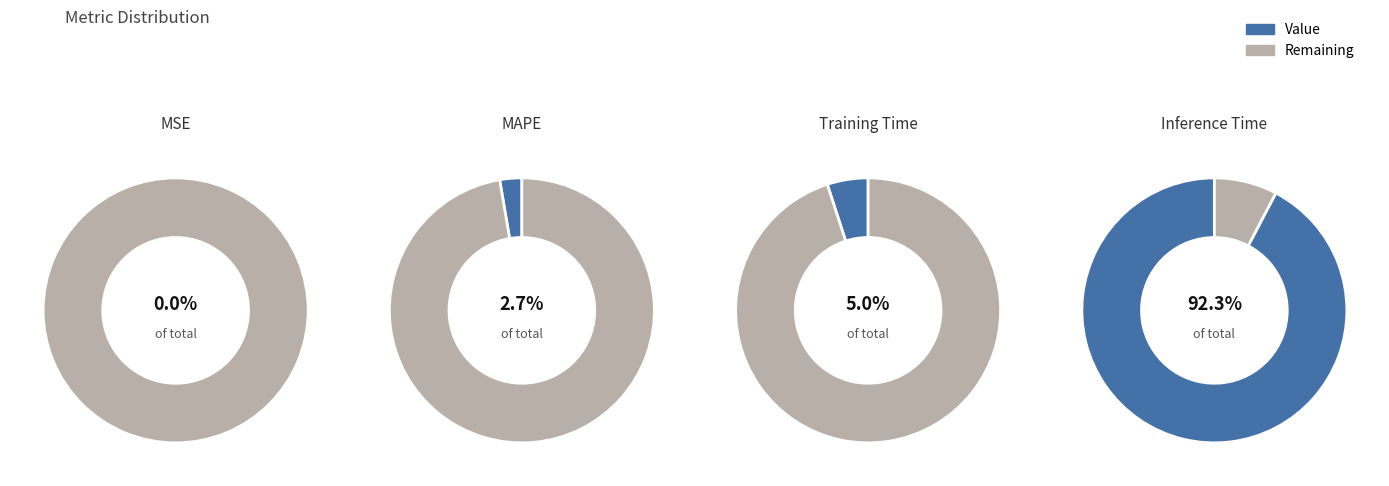

To the nearest percent, what is the combined percentage of Training Time and MAPE?

8%